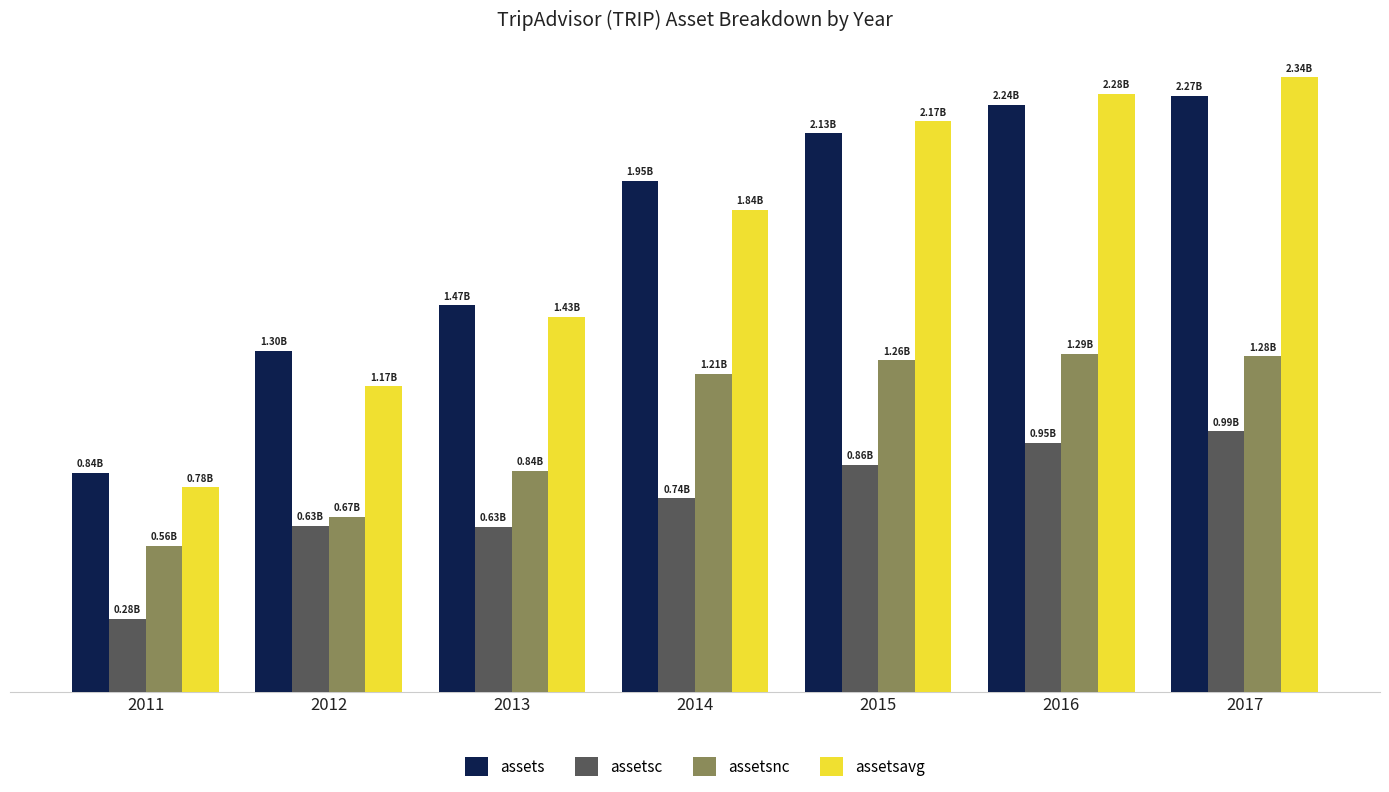

Is it true that assetsnc equals 1279000000 at 2017?

True